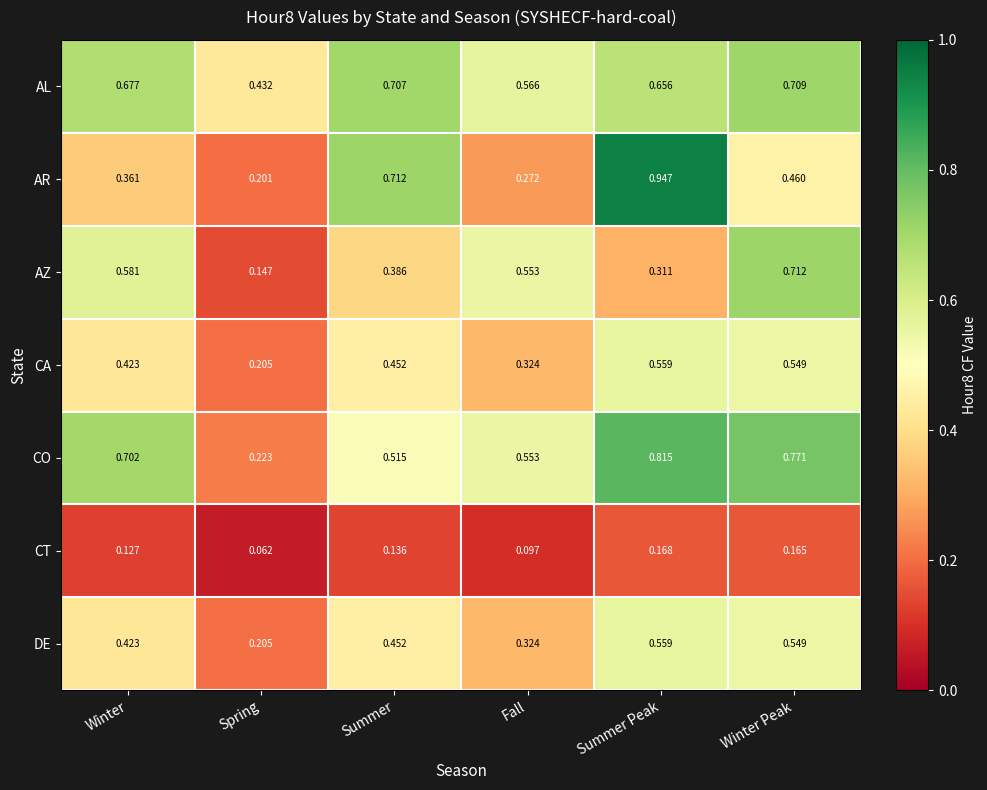

At which label is AL closest to 0?

Spring